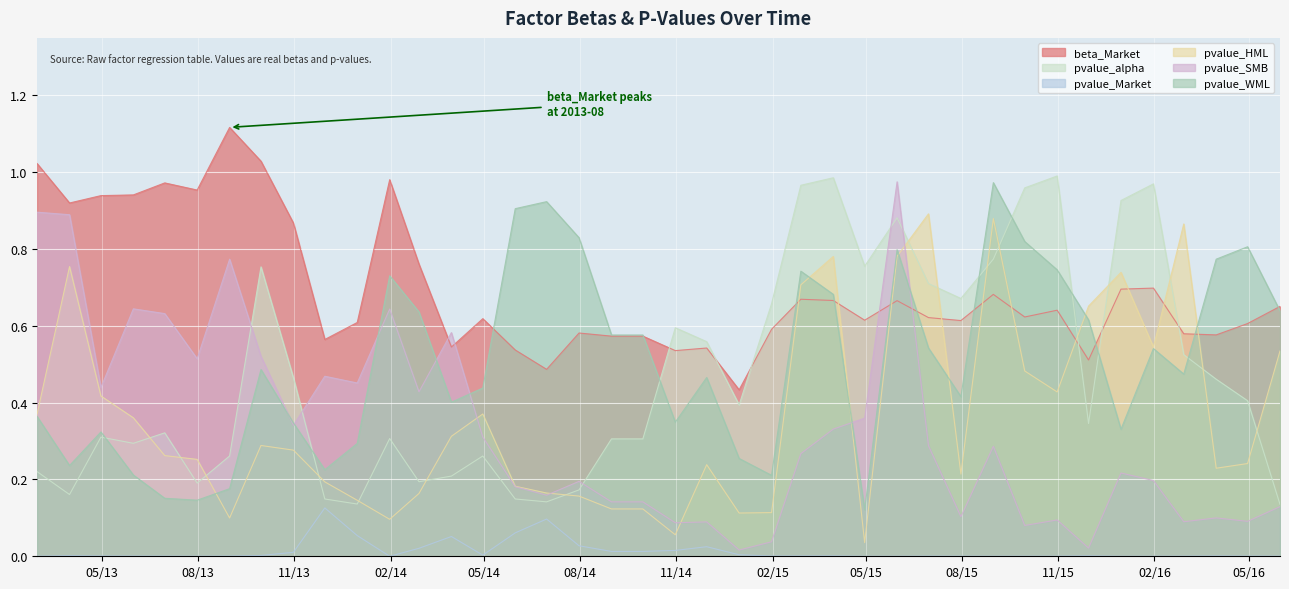

At which category does pvalue_WML reach its first local peak?

2013-04-30